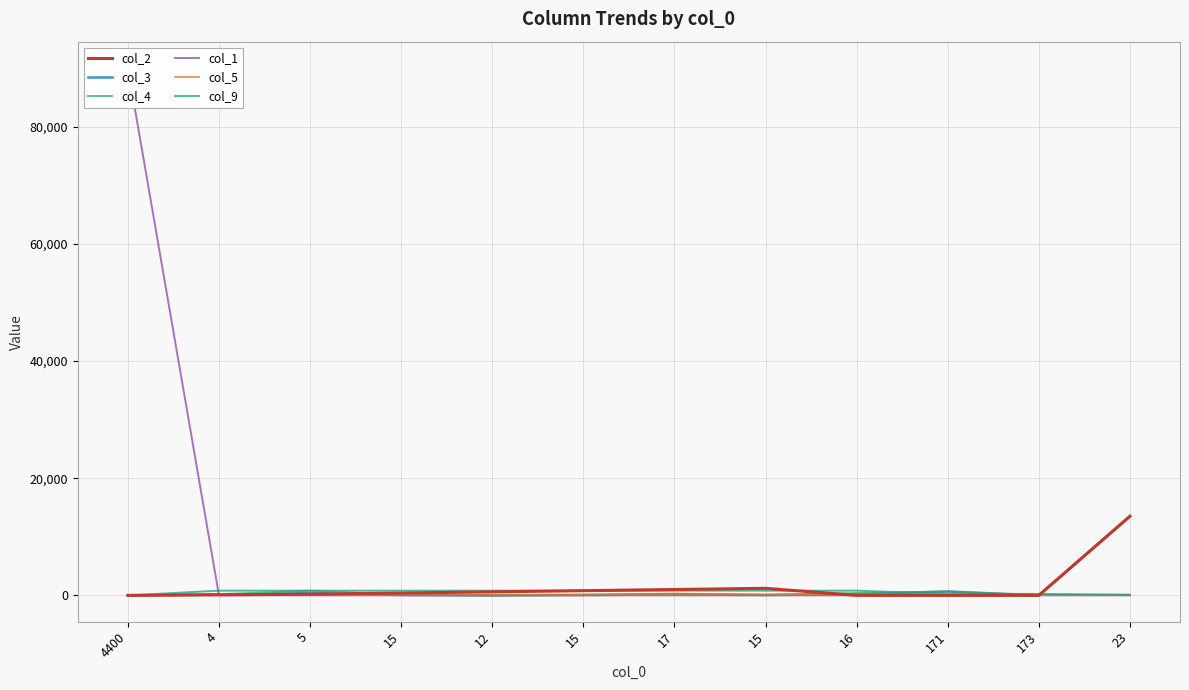

Reading right to left, transcribe all the data shown in this chart.

col_2: 13500	1	1	1	1200	1000	800	600	400	200	90	1
col_3: 13500	1	660	200	60	150	60	1	60	400	100	1
col_4: 13500	1	660	400	90	300	90	1	90	800	200	1
col_1: 0	1	3	0	4	0	4	1	4	0	8	90000
col_5: 100	90	90	99	100	100	100	100	100	100	100	8
col_9: 100	250	250	800	800	800	800	800	800	800	800	0